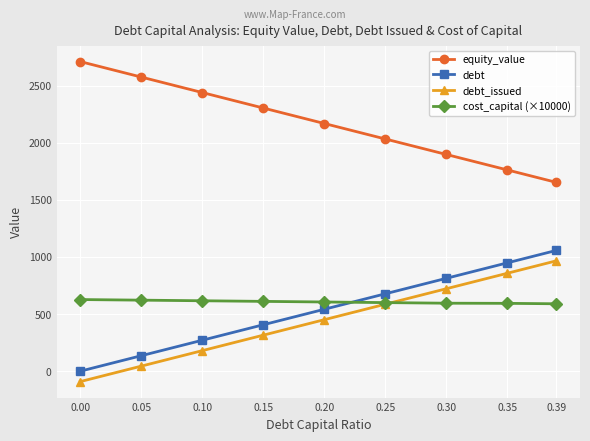

At how many categories does at least one series exceed 634?

9